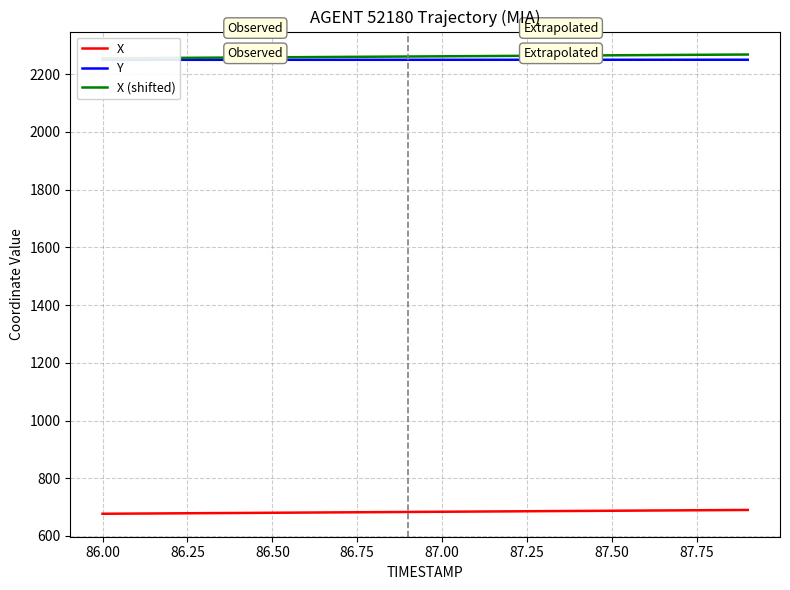

True or false: X and Y intersect in this chart.

False